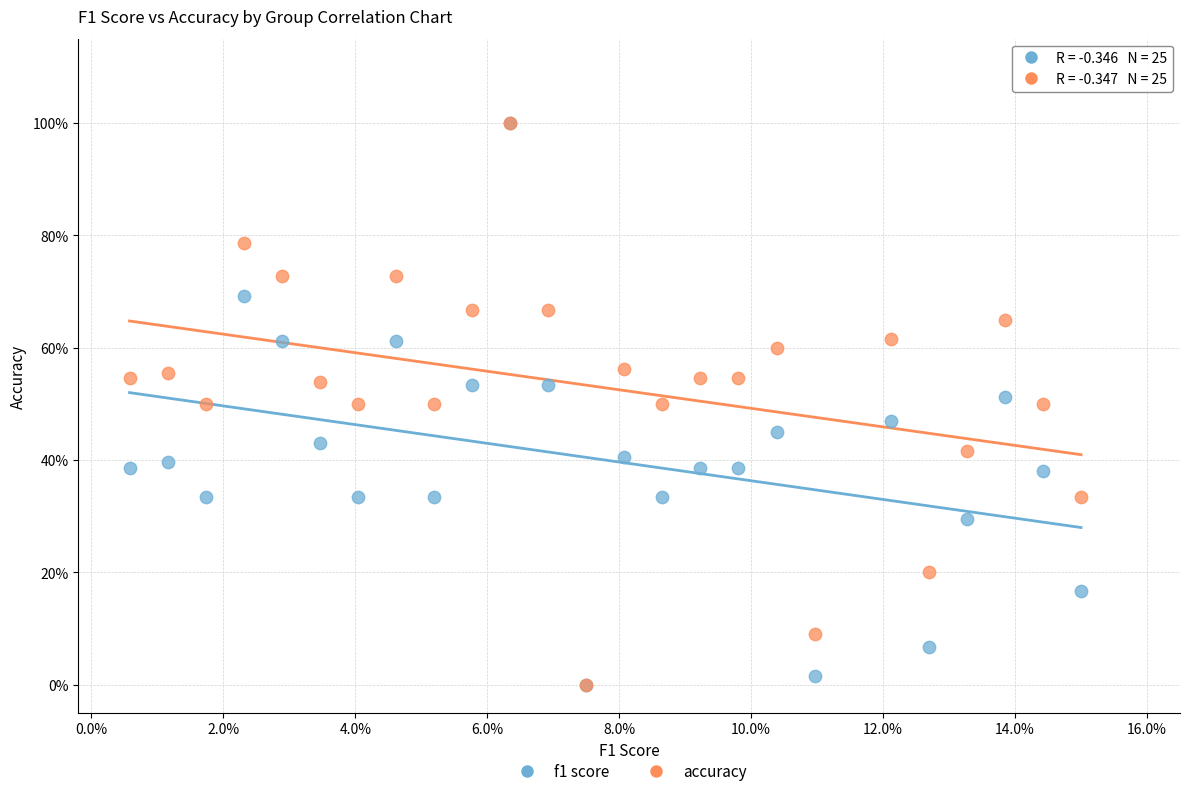

What are all the series names shown in the legend?

f1 score, accuracy